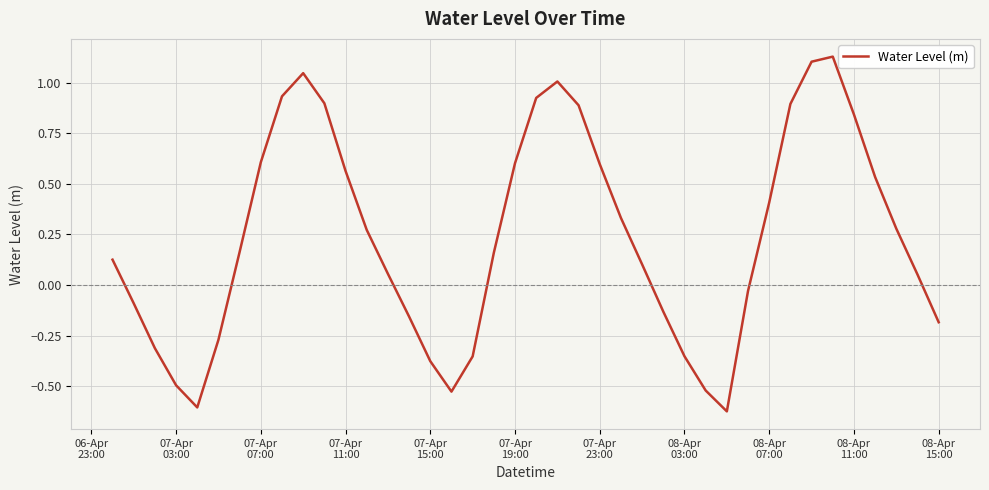

Count the number of data series in this chart.

1